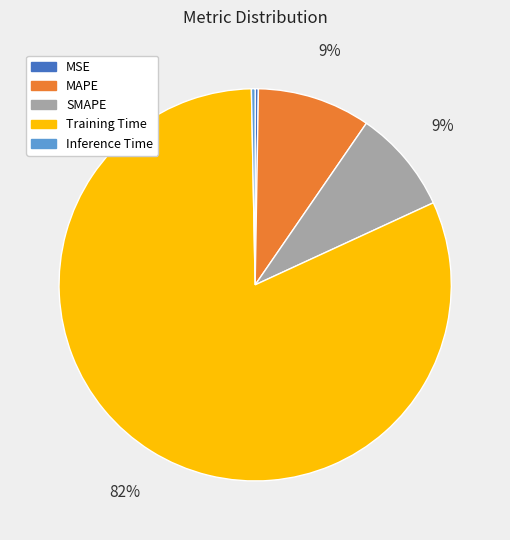

To the nearest percent, what portion does Training Time represent?

82%